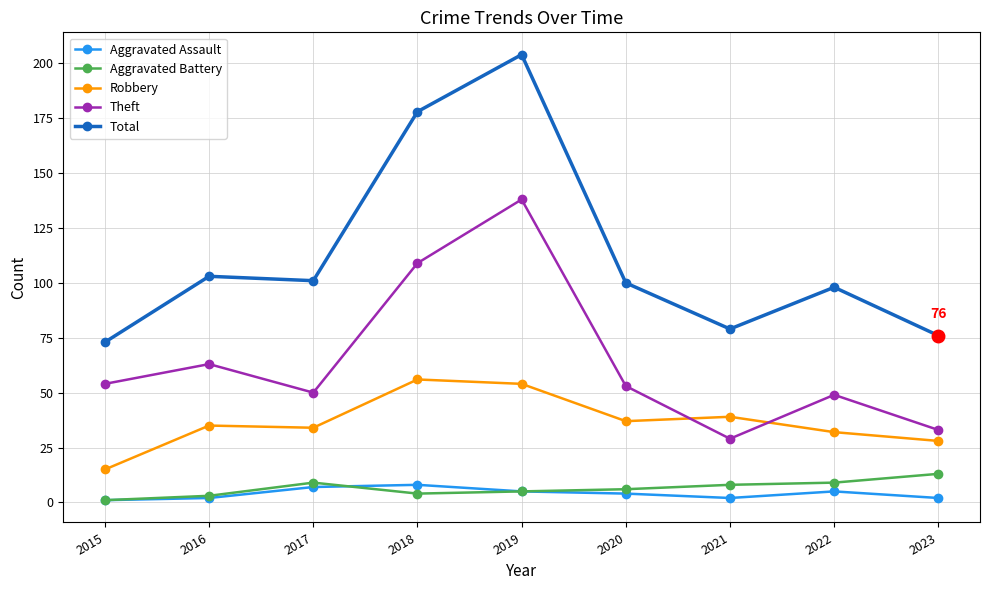

What is the difference between the Theft values at 2016 and 2015?

9